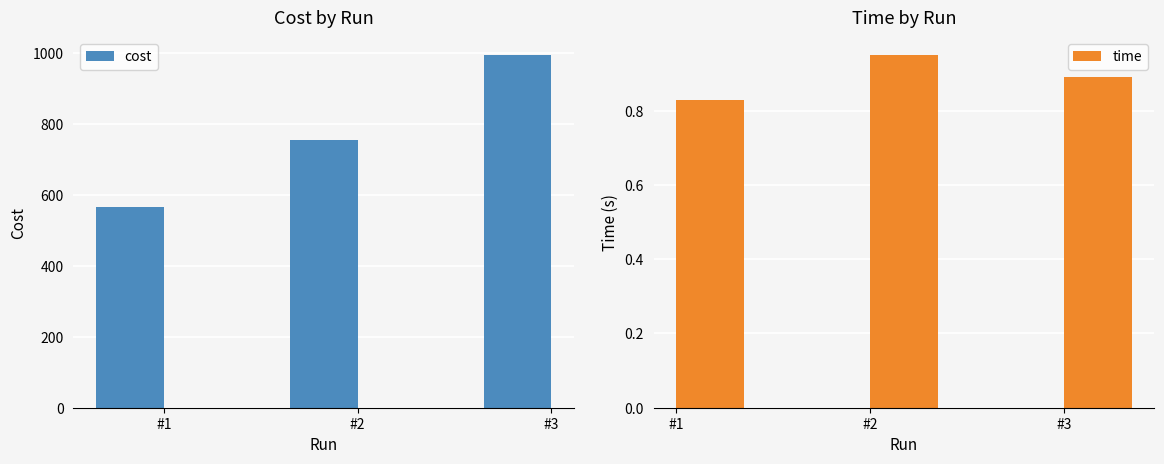

What is the difference between the cost values at #3 and #1?

428.5